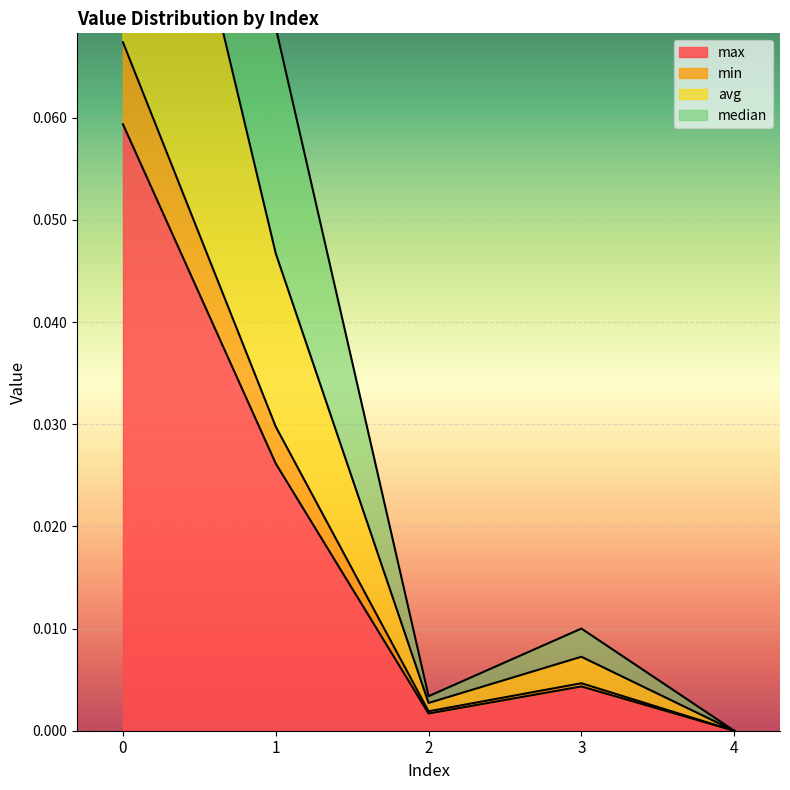

What is the sum of all avg values?

0.2